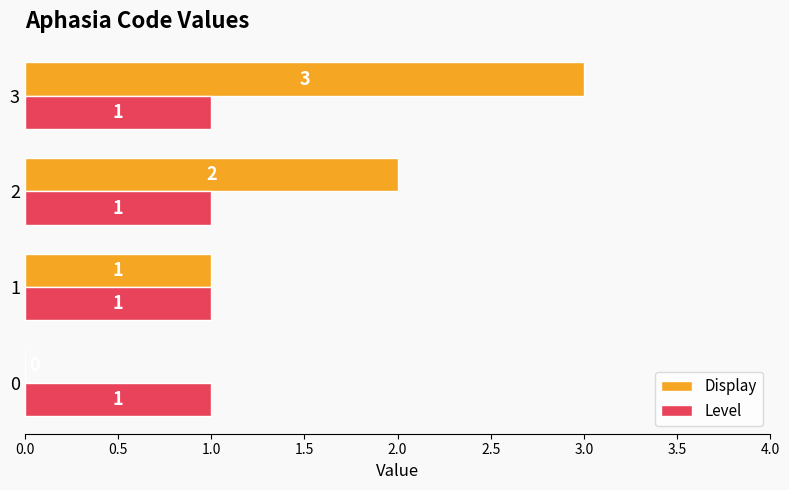

What is the greatest value displayed?

3